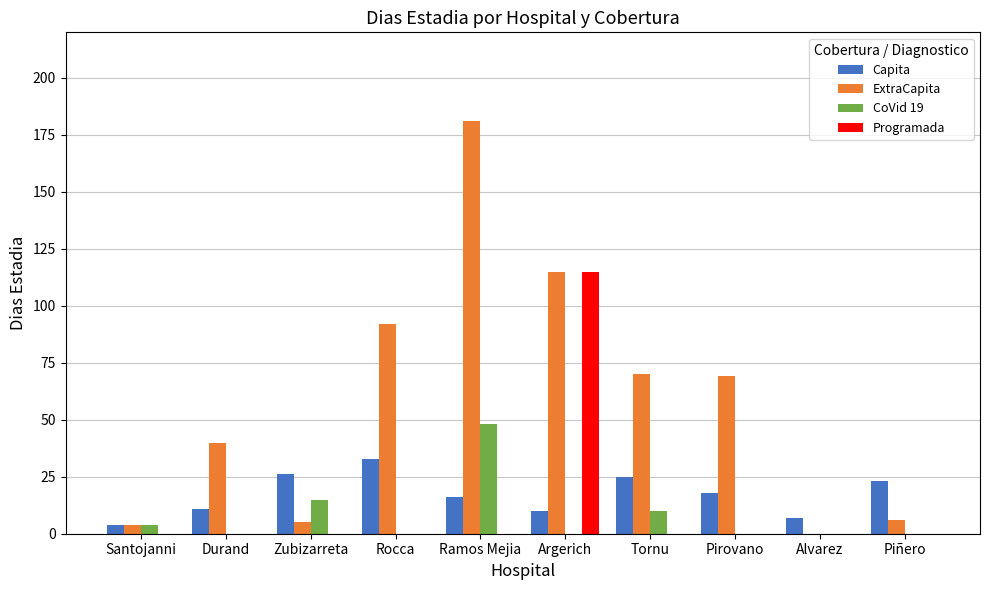

What is the greatest value displayed?

181